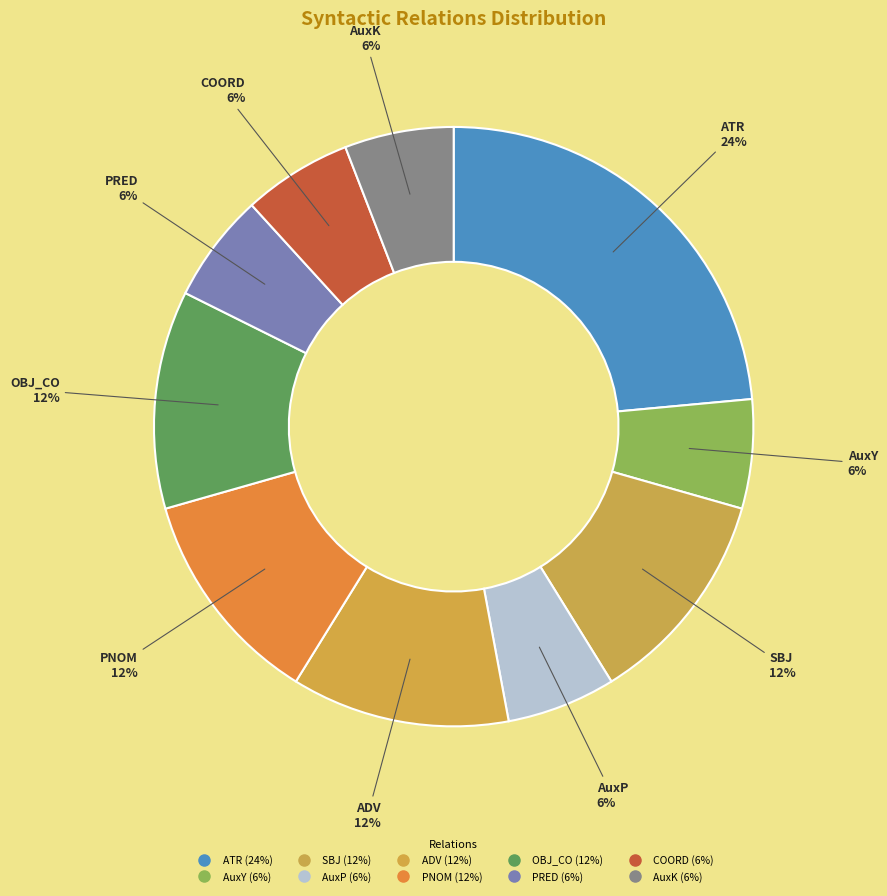

How many slices are in this pie chart?

10